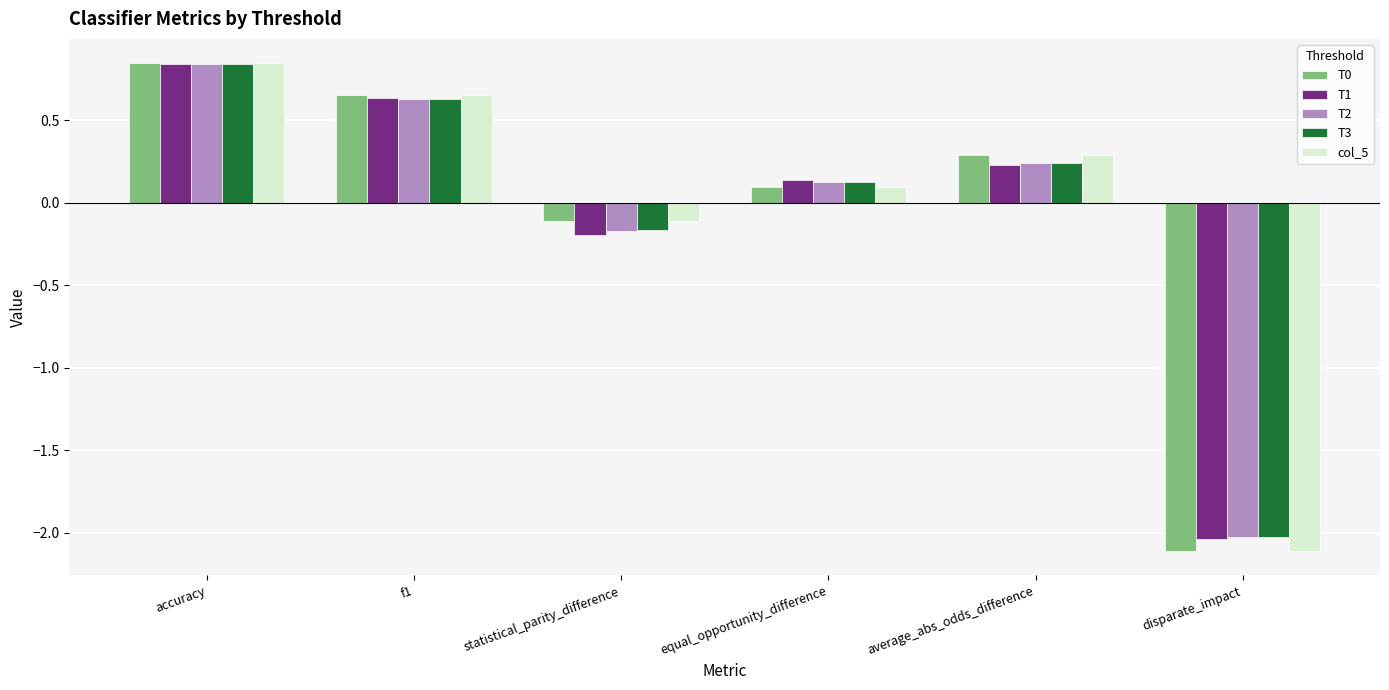

The value of T1 at average_abs_odds_difference is 0.1. True or false?

False